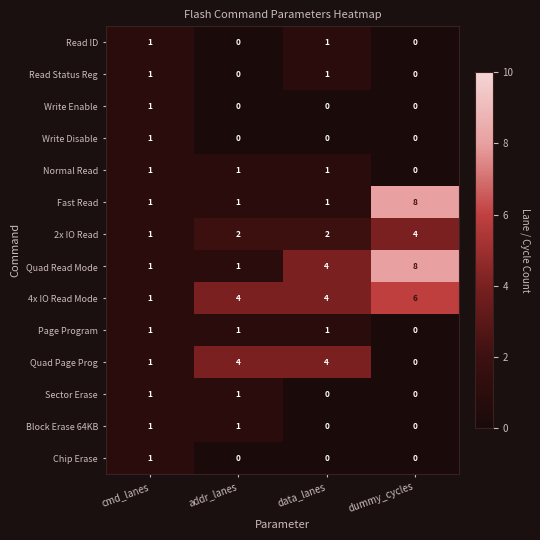

Is it true that Quad Page Prog equals 0 at dummy_cycles?

True